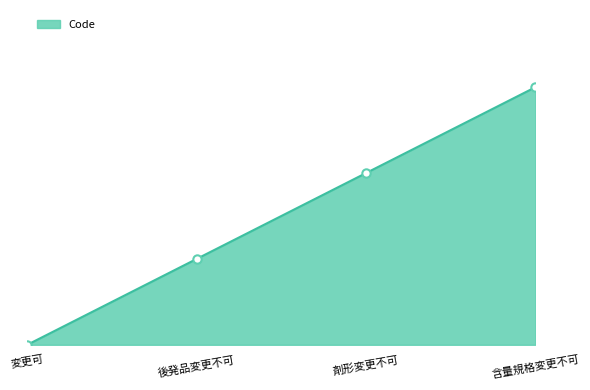

Where does the data first go above 2?

含量規格変更不可